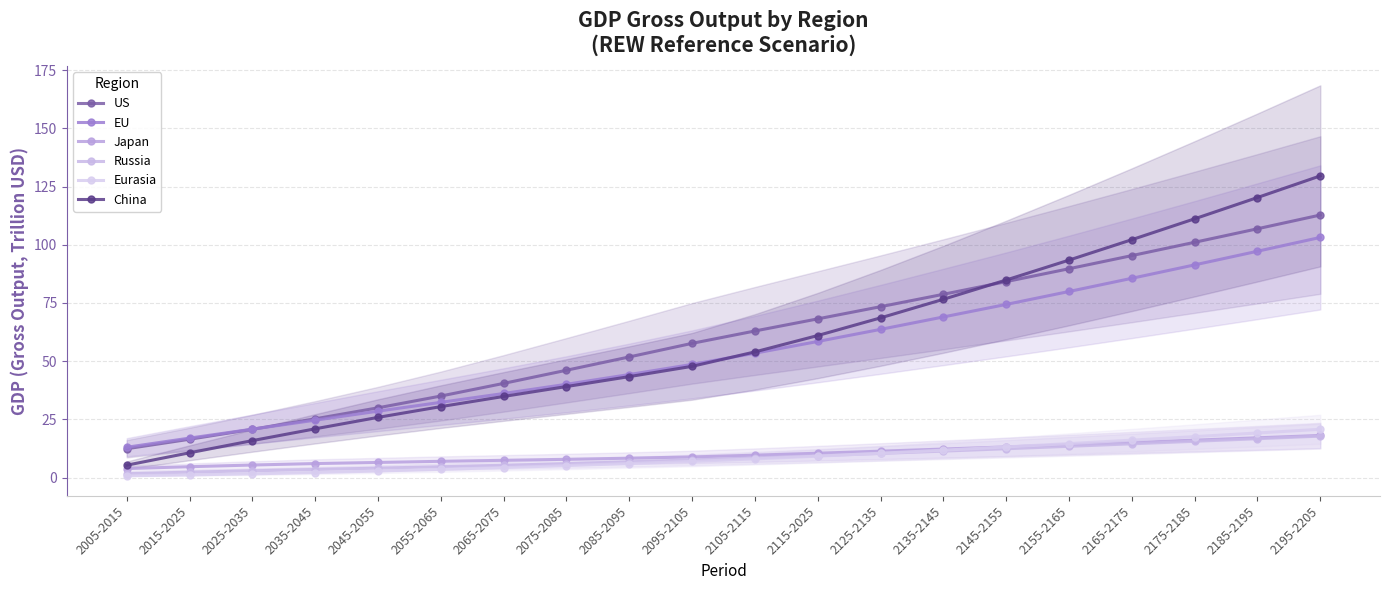

What is the sum of the US values at 2115-2025 and 2045-2055?

98.2